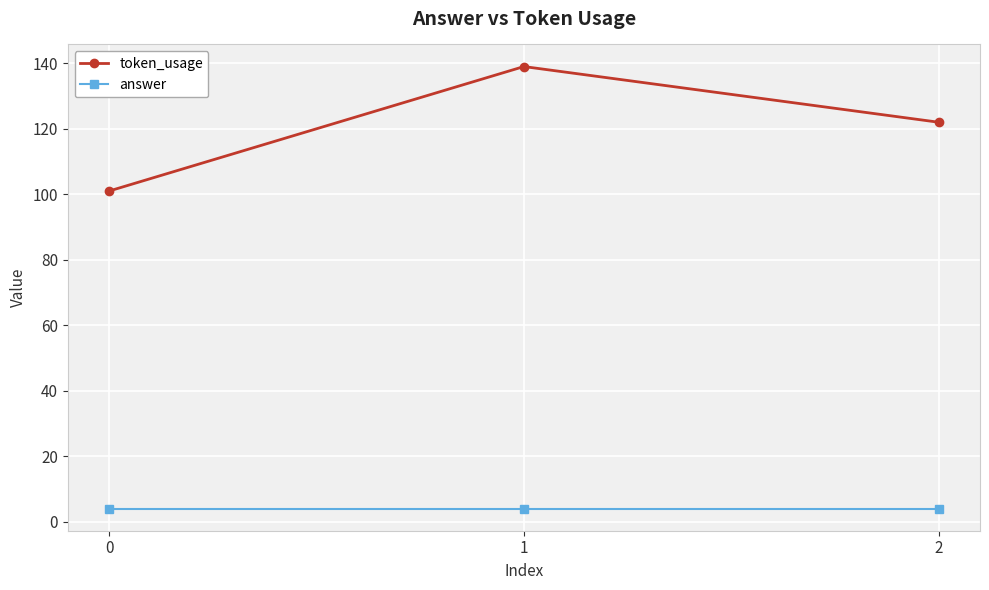

At 0, list the series in order from largest to smallest.

token_usage, answer